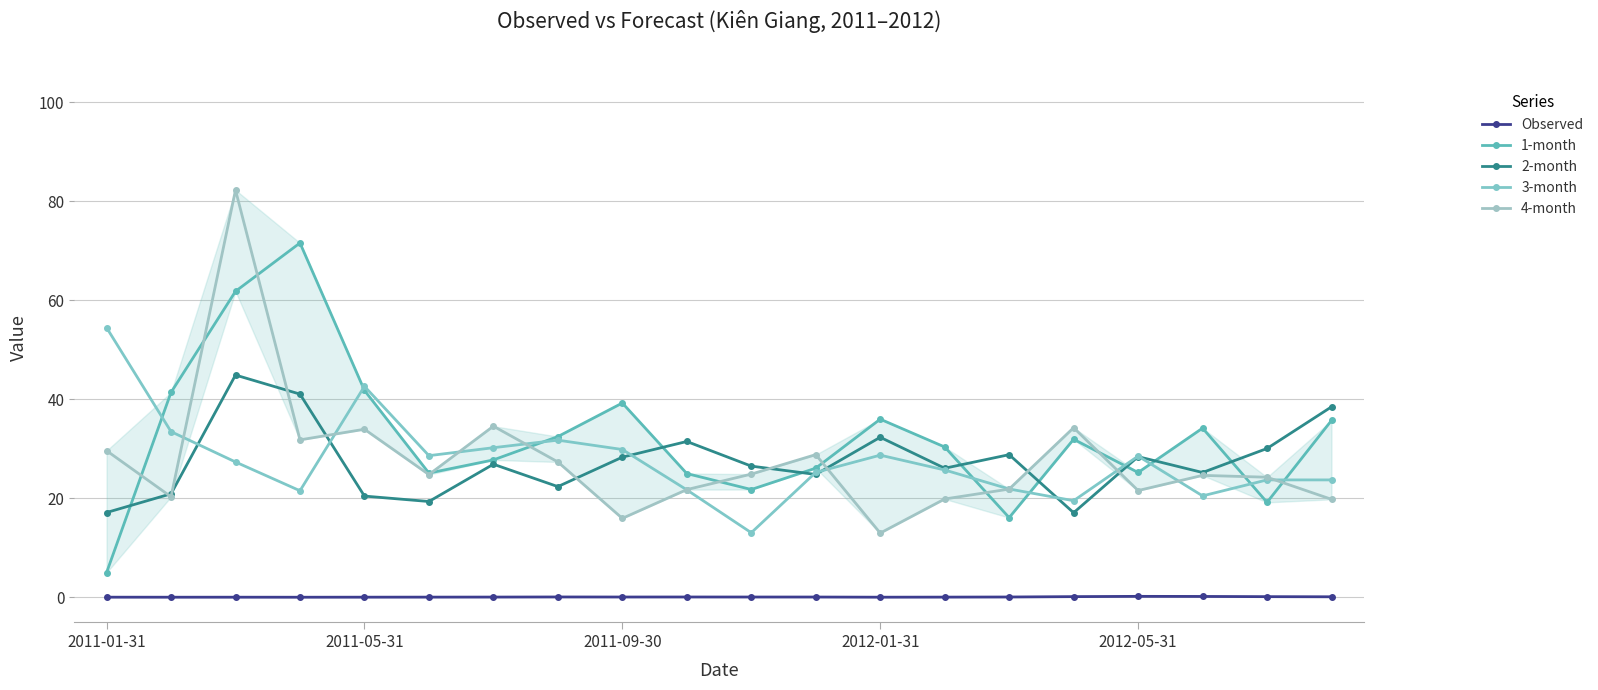

What is the average value of the 3-month series?

27.6